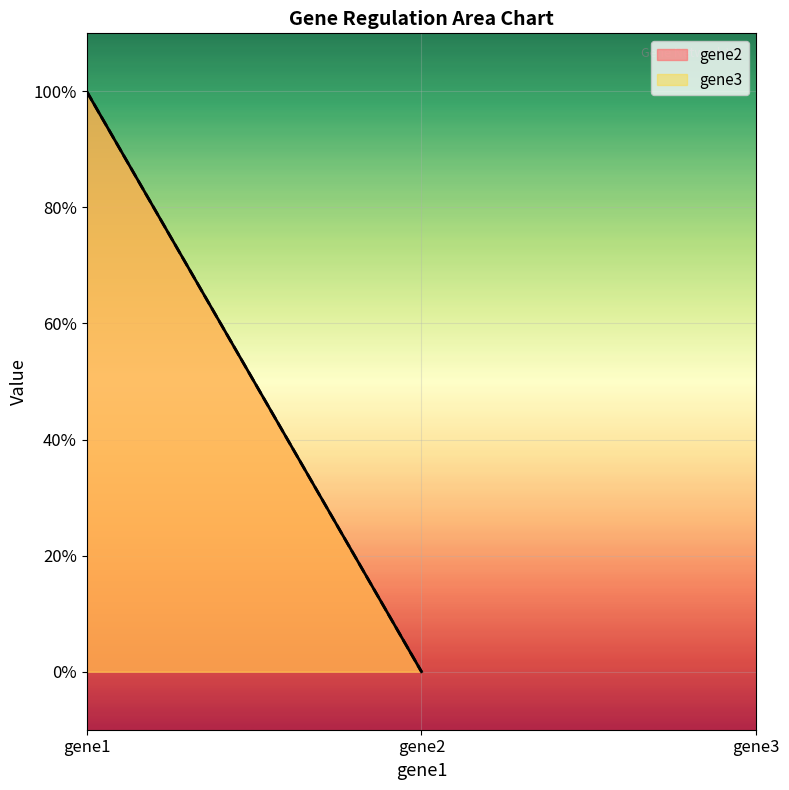

At which category does the chart reach its minimum across all series?

gene2